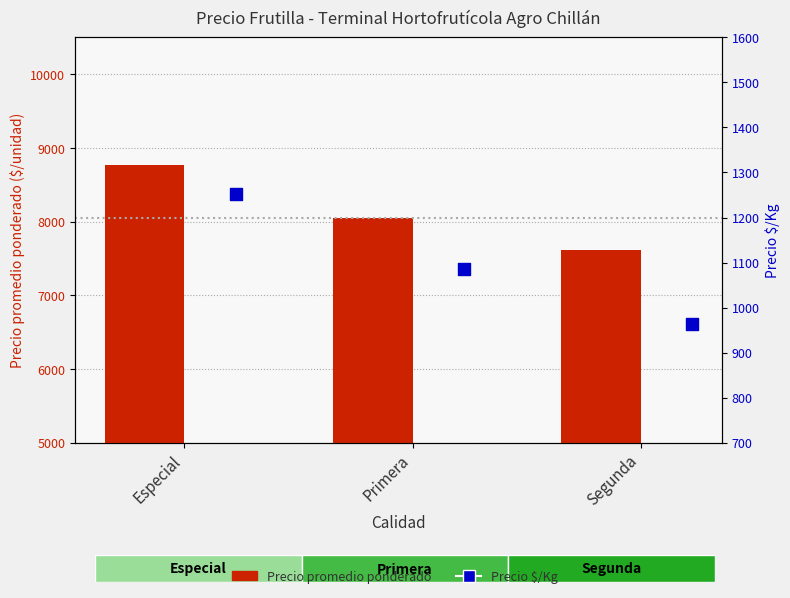

At how many categories does at least one series exceed 4307?

3